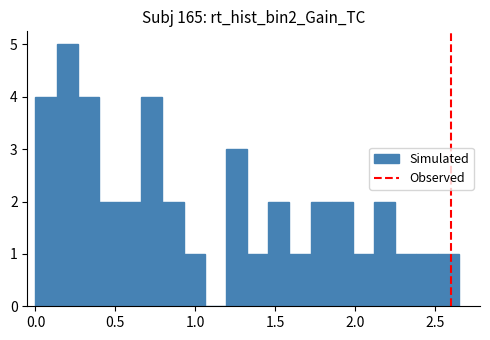

Around what value on the x-axis is the tallest bar? Give the approximate position of its centre, as read against the axis.

0.20